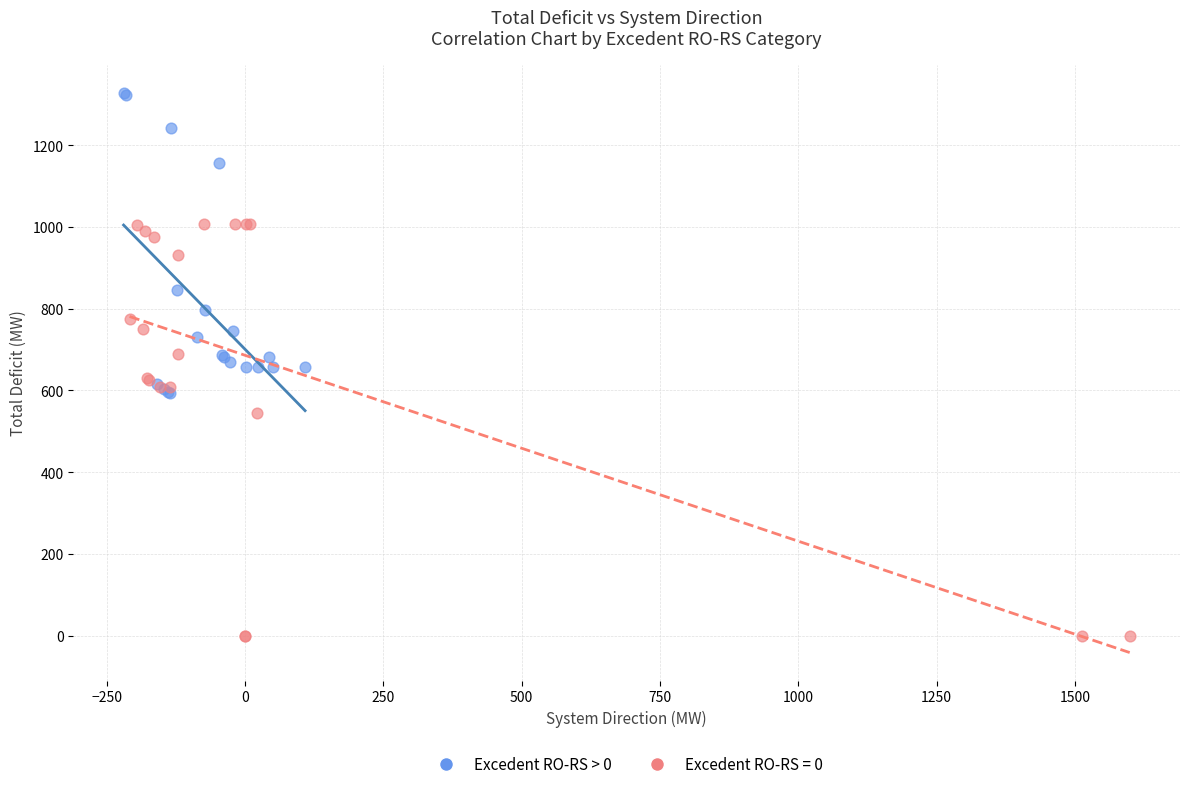

Which series contains the highest Y value?

Excedent RO-RS > 0